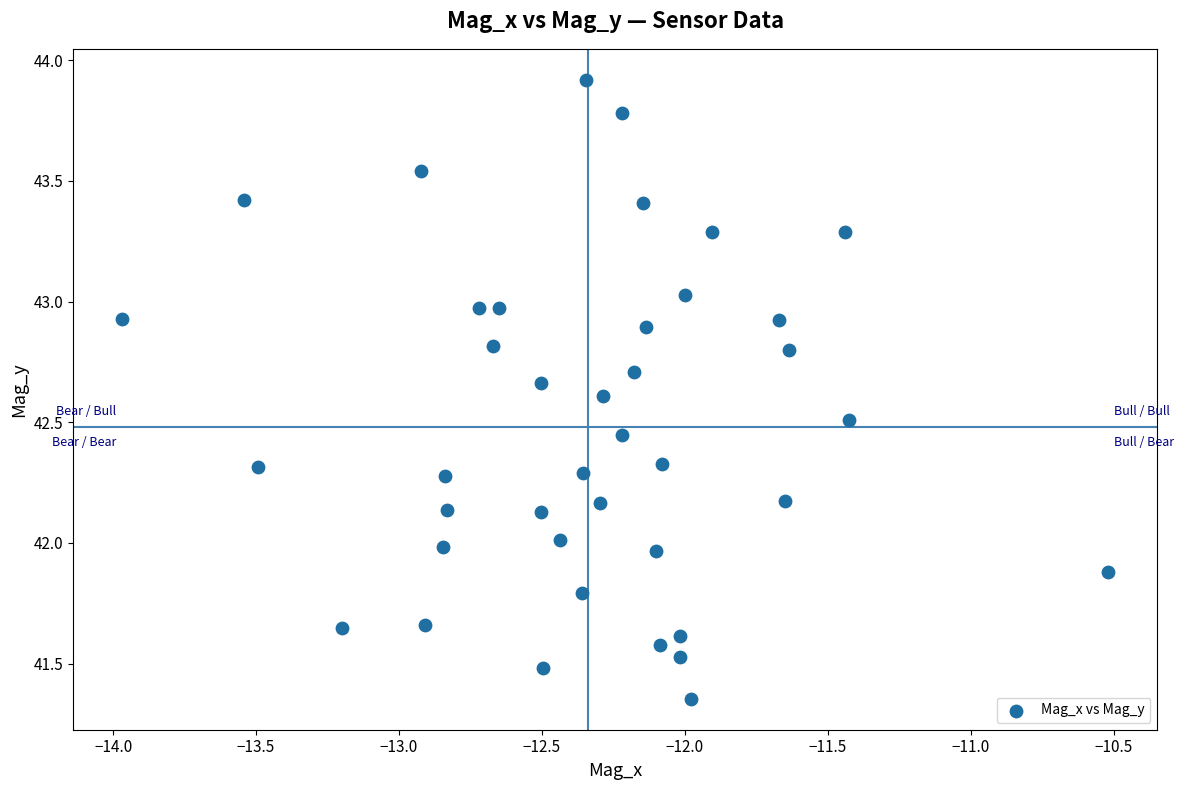

What is the range of Y values (max minus min)?

2.6